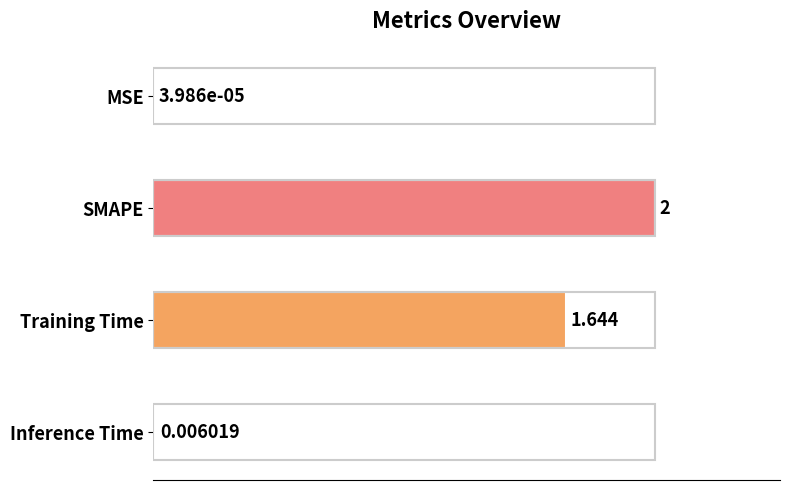

Between SMAPE and Inference Time, which is larger?

SMAPE